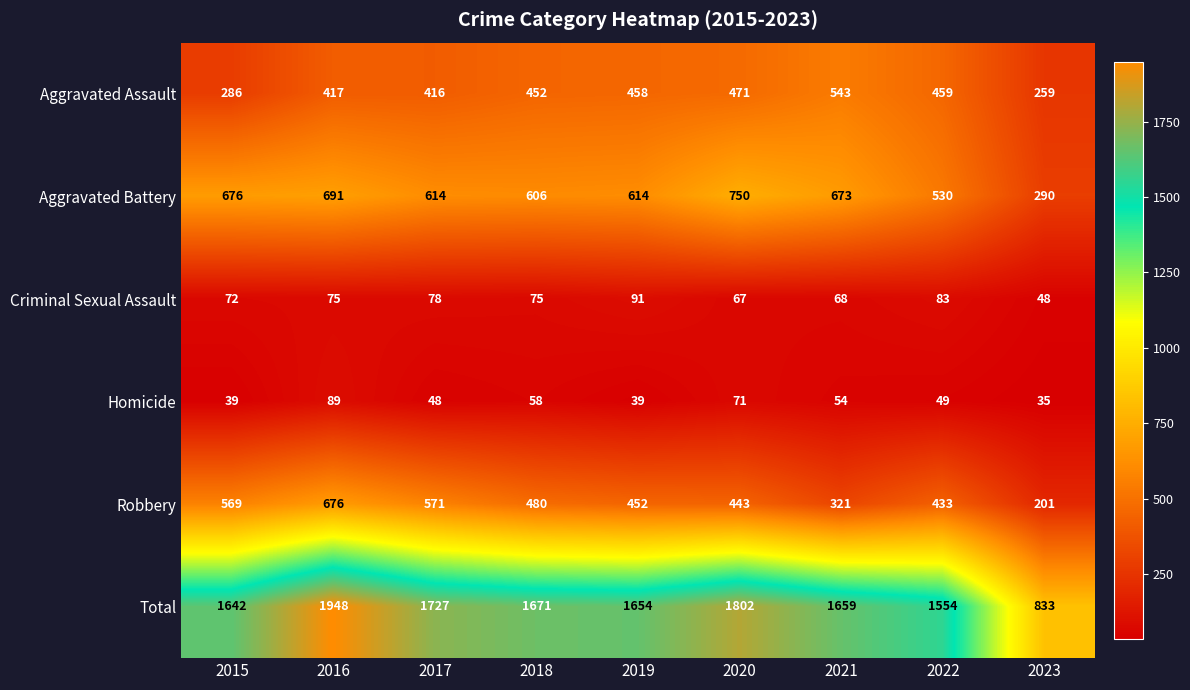

The Robbery series shows 569 at 2015. True or false?

True